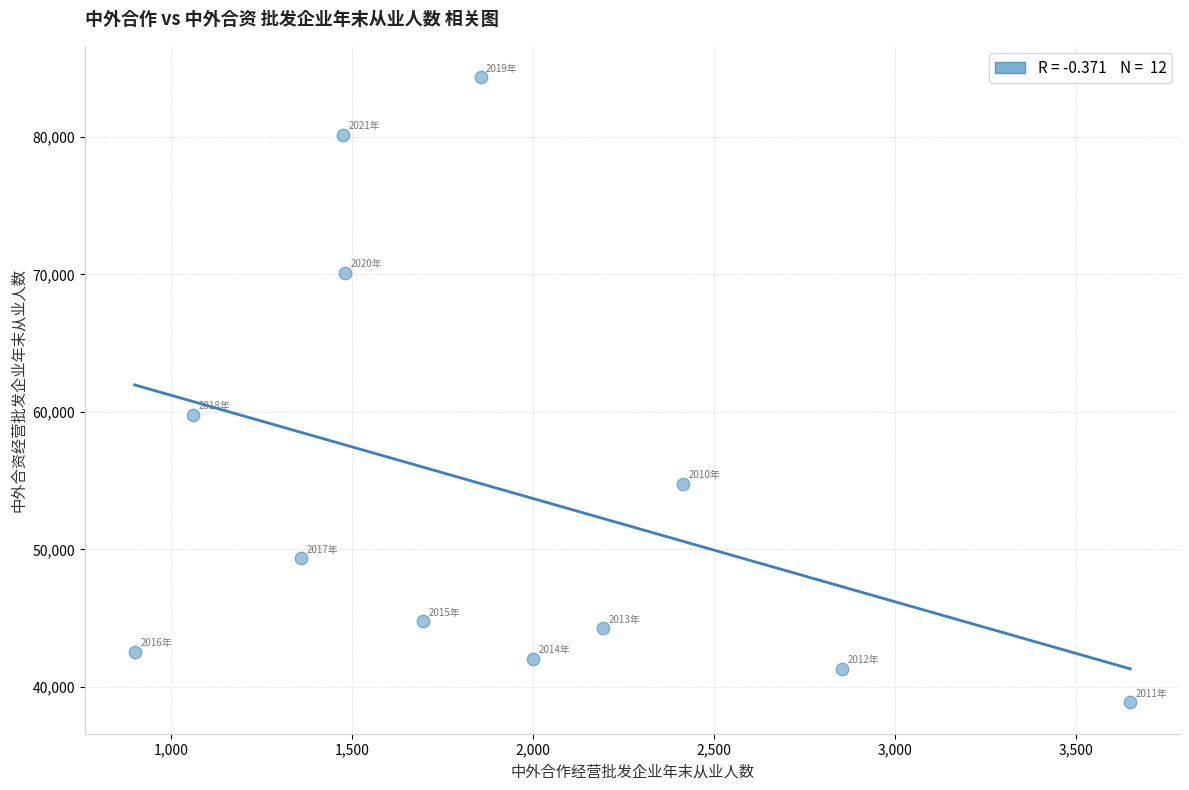

What is the average Y value?

54372